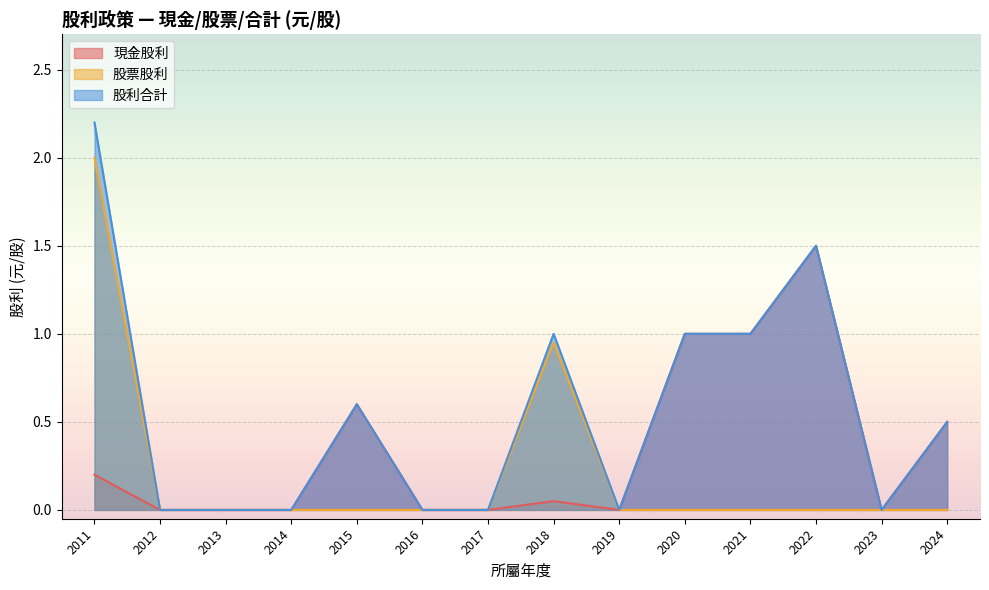

What is the difference between the 股票股利 values at 2018 and 2020?

0.9